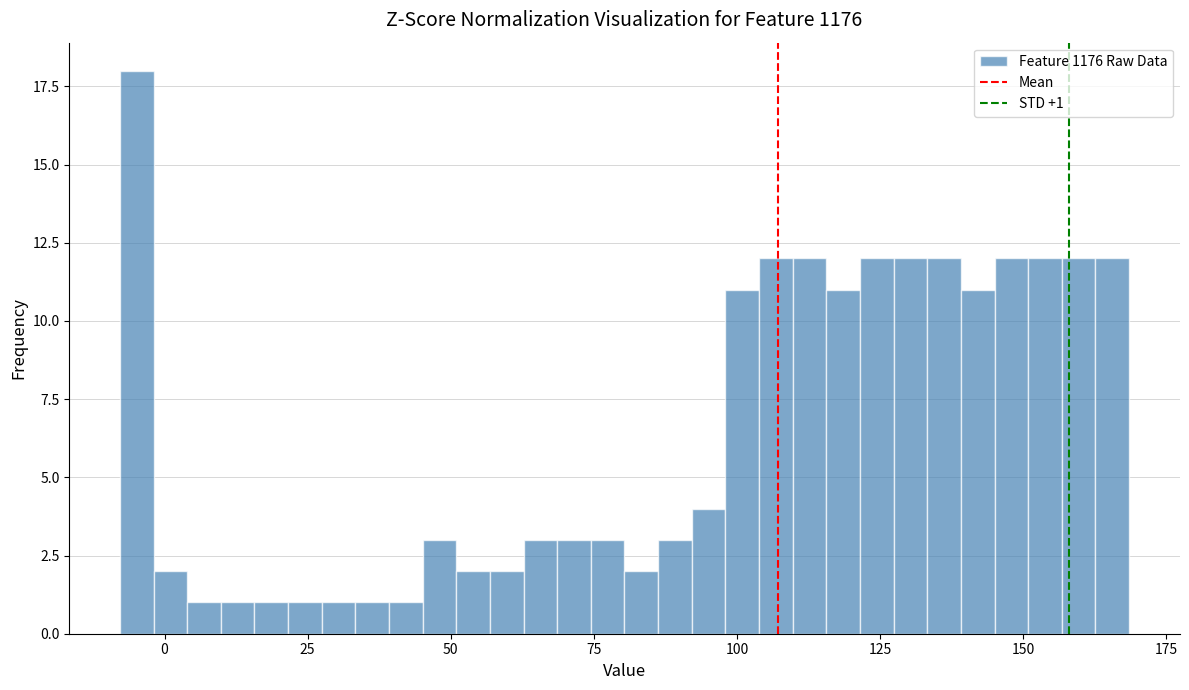

Around what value on the x-axis is the tallest bar? Give the approximate position of its centre, as read against the axis.

-5